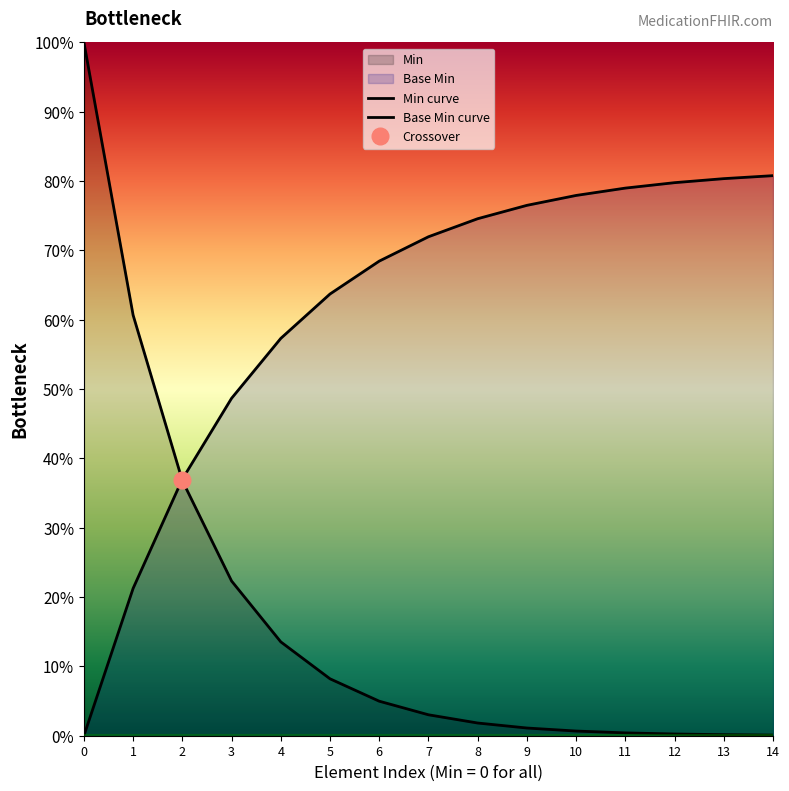

The value of Base Min curve at 0 is 0.0. True or false?

True